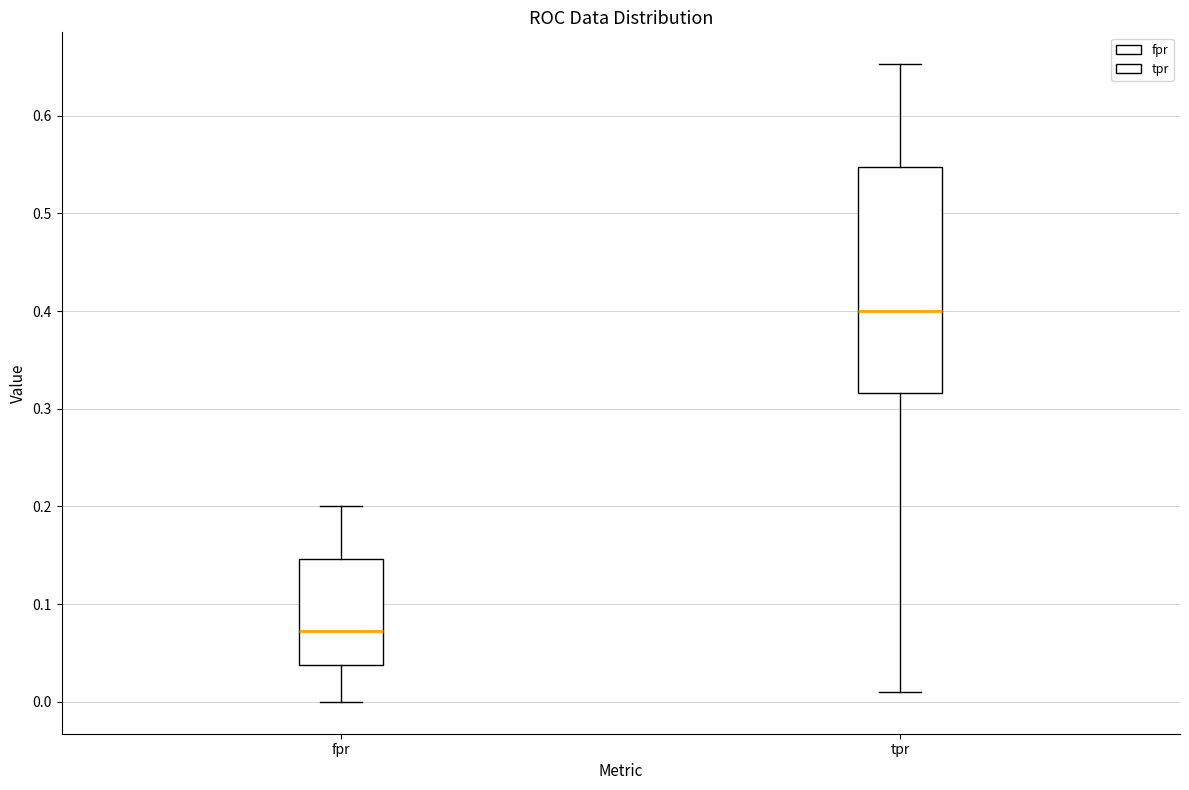

Which box has the highest median line?

tpr